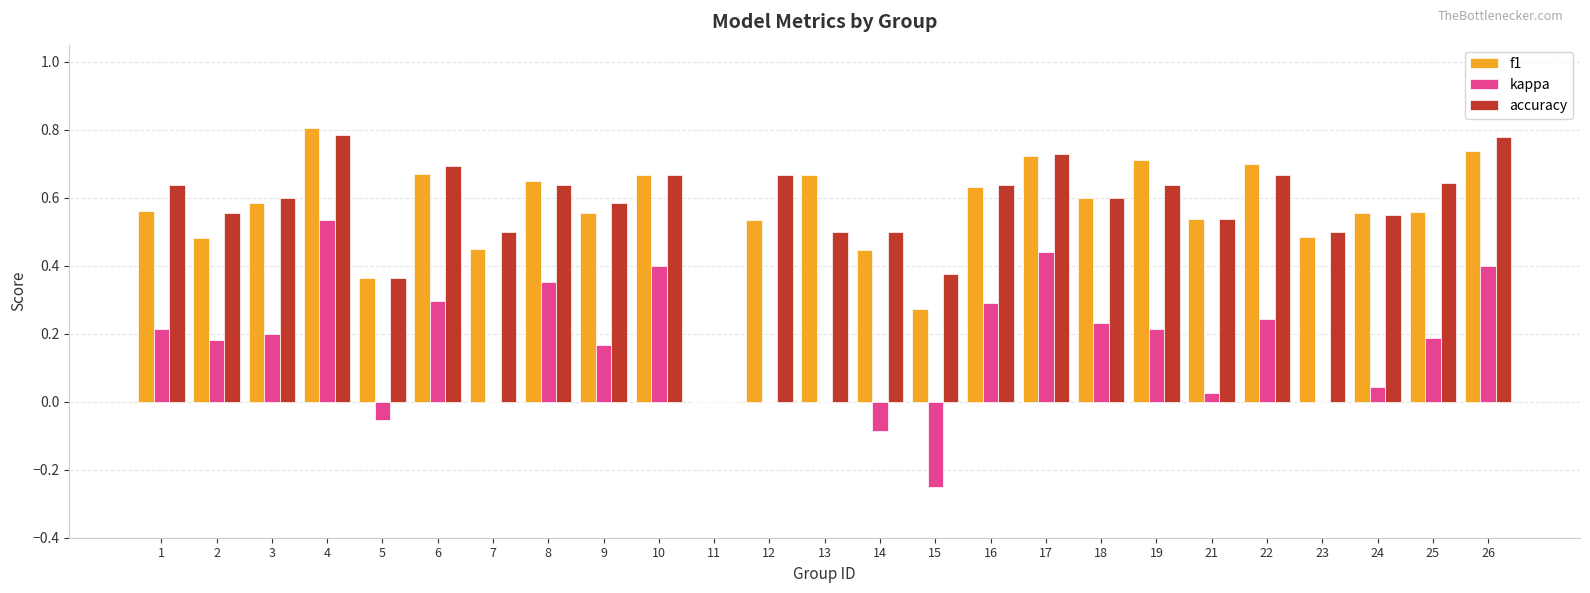

What are all the series names shown in the legend?

f1, kappa, accuracy